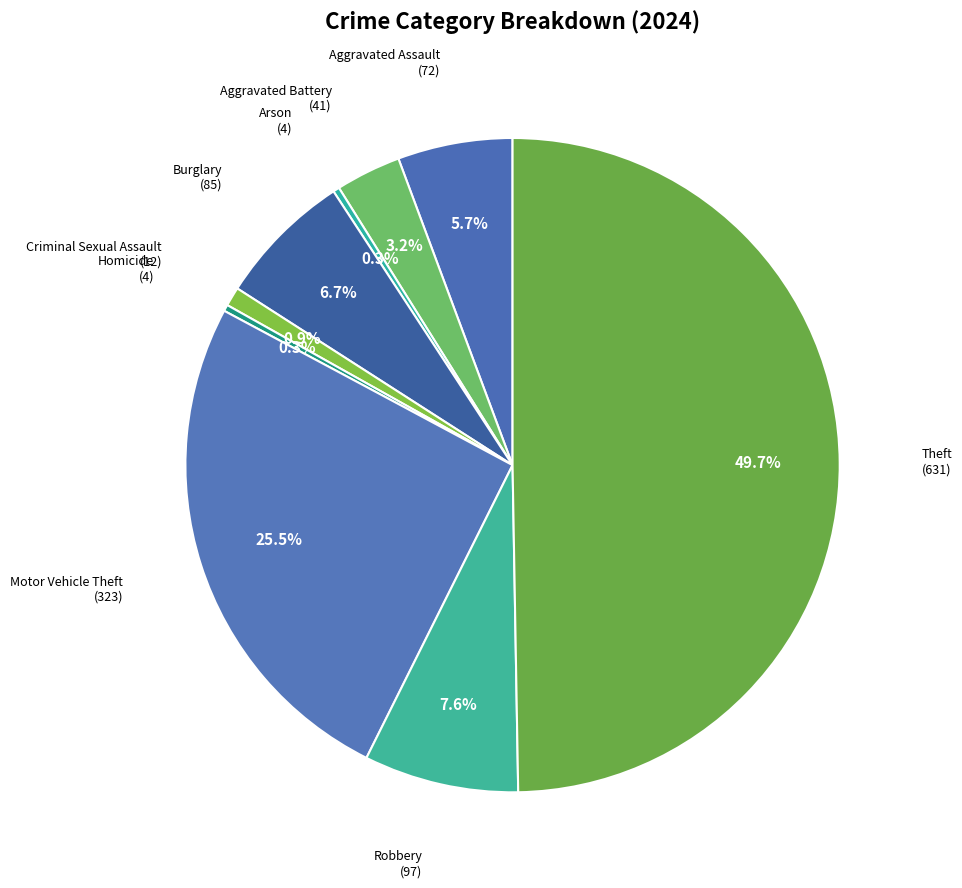

Rank the categories by value from highest to lowest.

Theft, Motor Vehicle Theft, Robbery, Burglary, Aggravated Assault, Aggravated Battery, Criminal Sexual Assault, Arson, Homicide